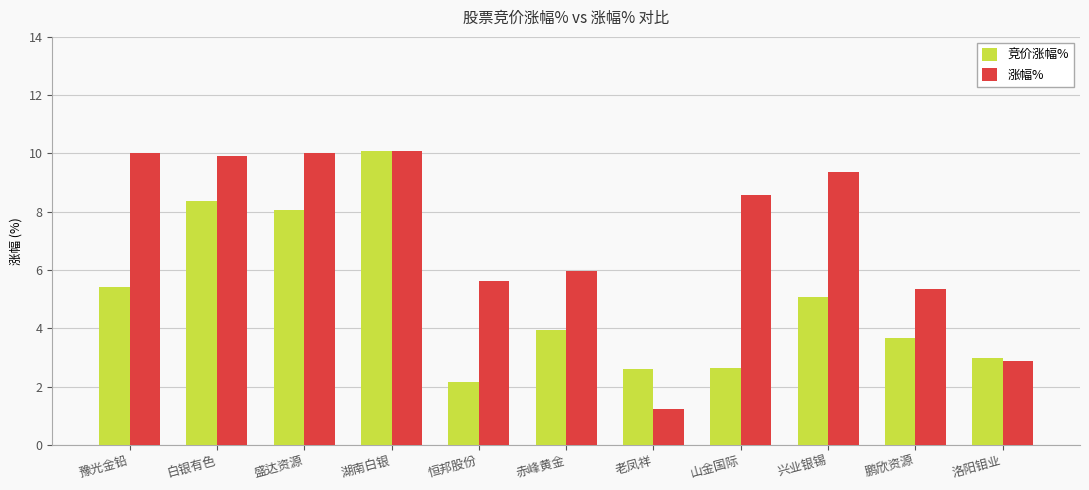

Read the 涨幅% value at 豫光金铅.

10.0